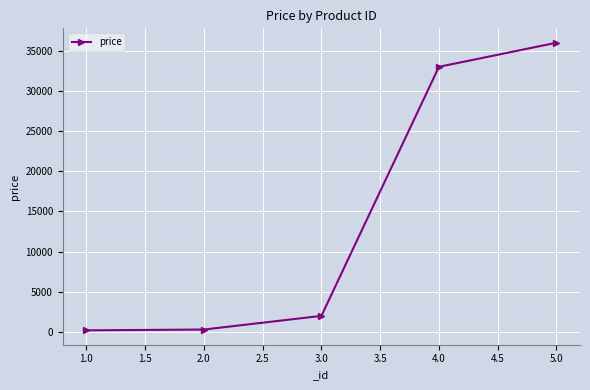

What is the difference between the values at 1.0 and 2.0?

100